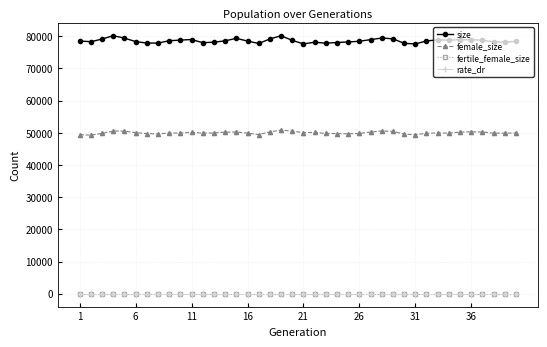

At how many categories does at least one series exceed 29832?

40